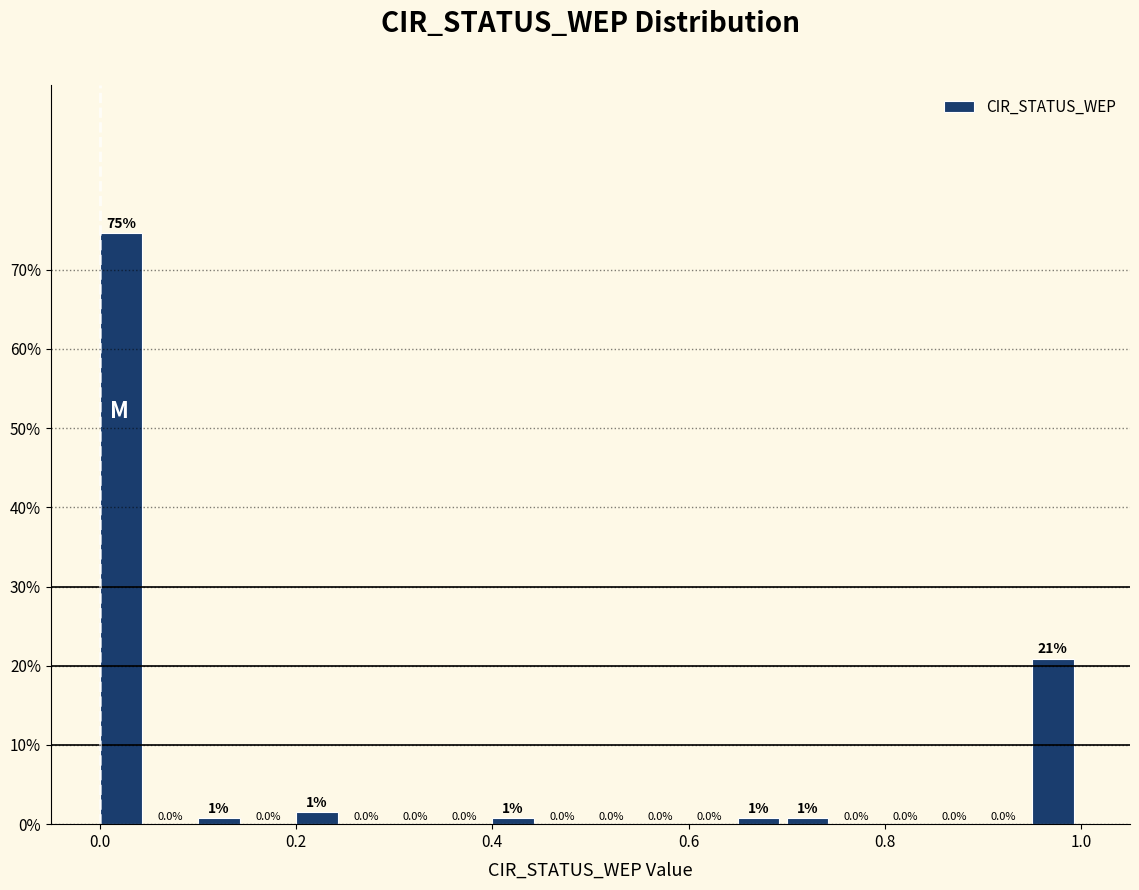

Around what value on the x-axis is the tallest bar? Give the approximate position of its centre, as read against the axis.

0.02